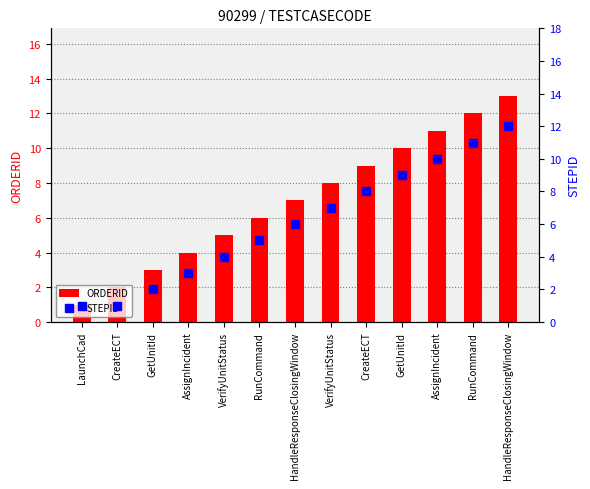

Reading left to right, list all the values displayed in this chart.

ORDERID: LaunchCad=1	CreateECT=2	GetUnitId=3	AssignIncident=4	VerifyUnitStatus=5	RunCommand=6	HandleResponseClosingWindow=7	VerifyUnitStatus=8	CreateECT=9	GetUnitId=10	AssignIncident=11	RunCommand=12	HandleResponseClosingWindow=13
STEPID: LaunchCad=1	CreateECT=1	GetUnitId=2	AssignIncident=3	VerifyUnitStatus=4	RunCommand=5	HandleResponseClosingWindow=6	VerifyUnitStatus=7	CreateECT=8	GetUnitId=9	AssignIncident=10	RunCommand=11	HandleResponseClosingWindow=12